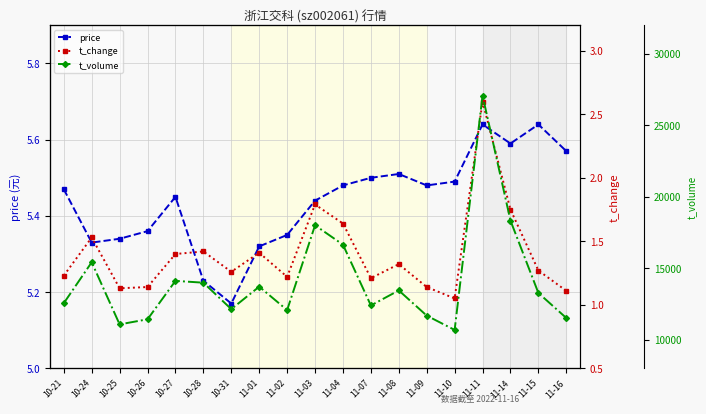

List the labels in order of price value, largest first.

11-11, 11-15, 11-14, 11-16, 11-08, 11-07, 11-10, 11-04, 11-09, 10-21, 10-27, 11-03, 10-26, 11-02, 10-25, 10-24, 11-01, 10-28, 10-31